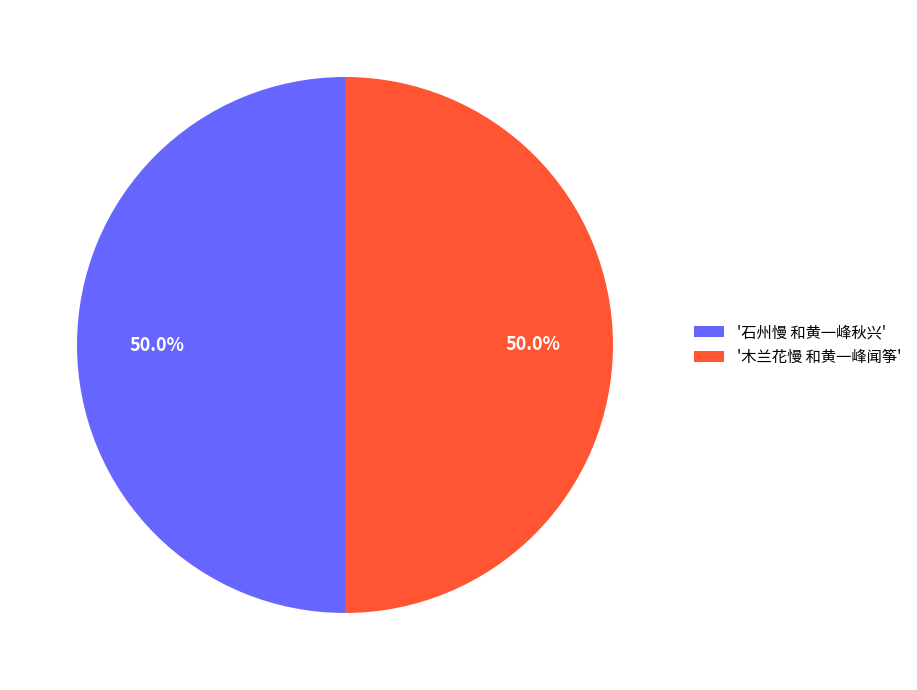

What is the ratio of the value at '木兰花慢 和黄一峰闻筝' to the value at '石州慢 和黄一峰秋兴'?

1.0